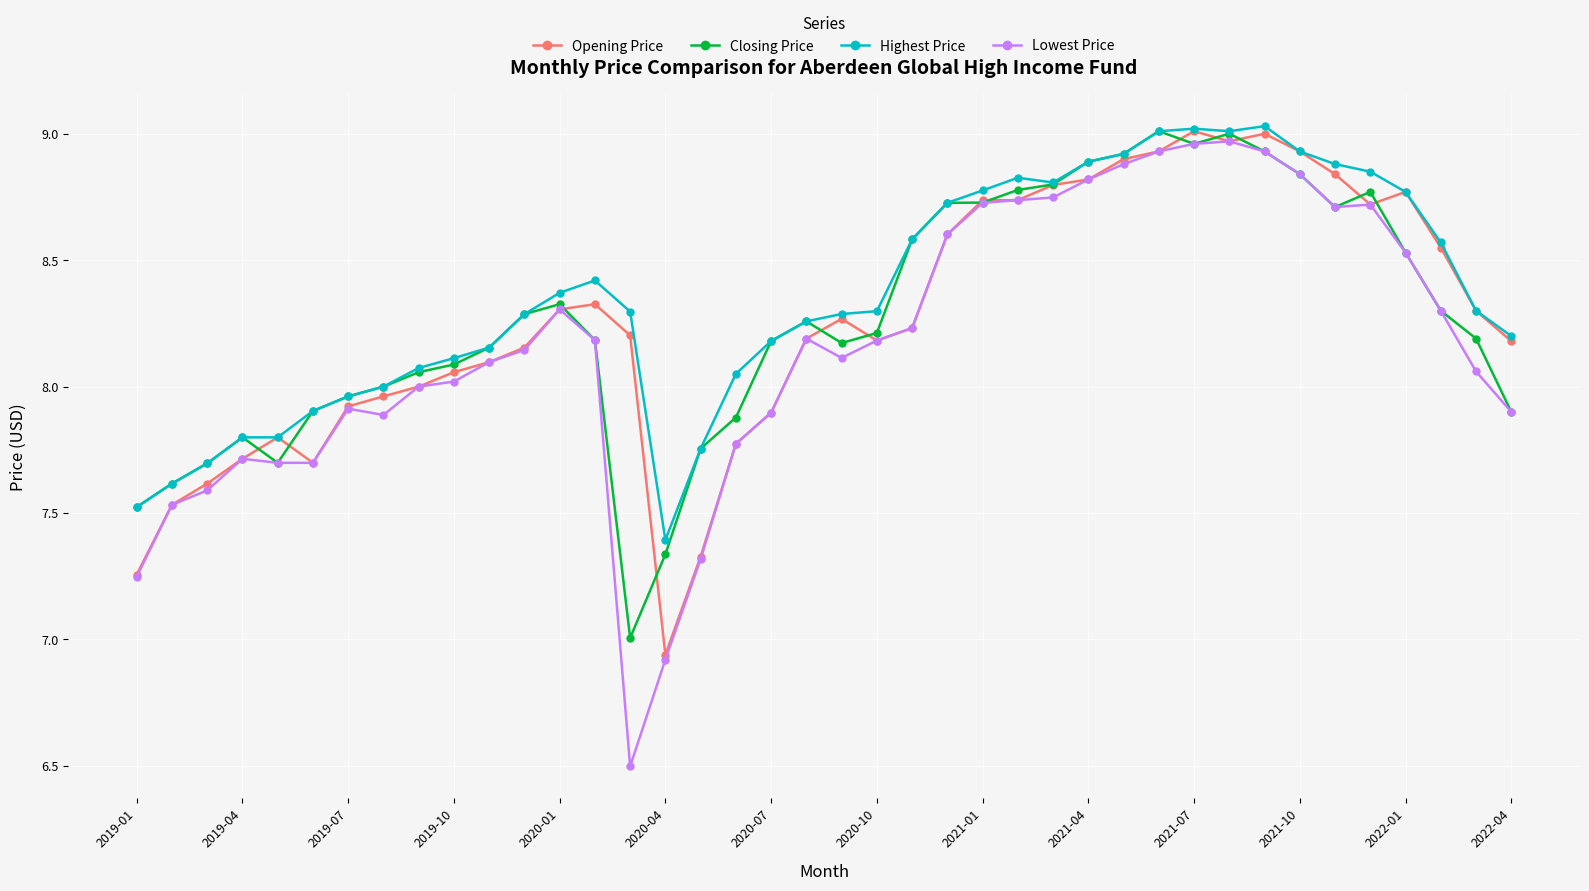

Which series has the widest spread of values?

Lowest Price